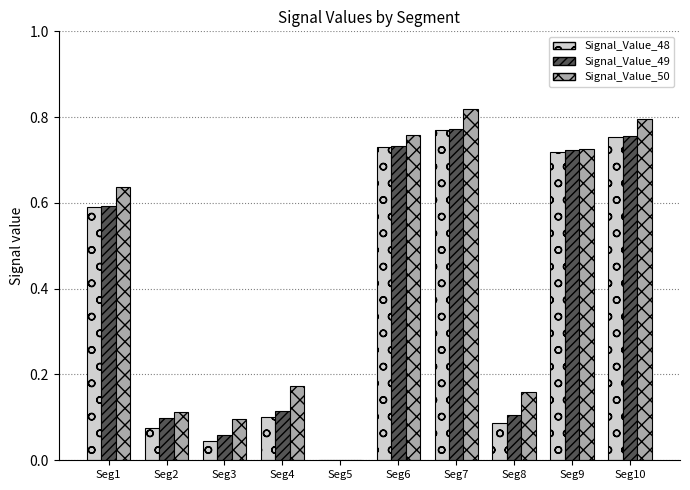

Is the value of Signal_Value_49 at Seg5 greater than the value of Signal_Value_48 at Seg6?

No